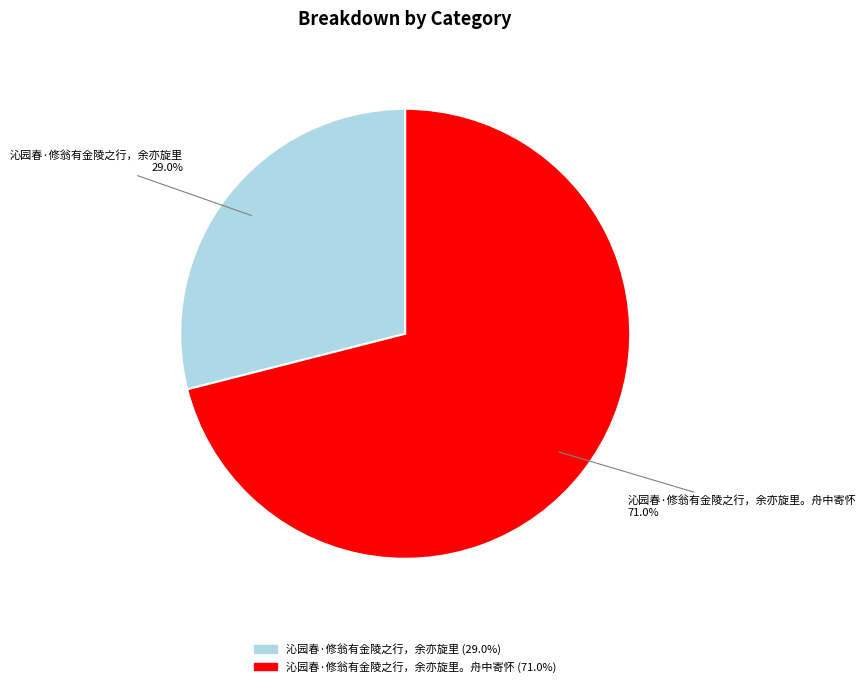

What percentage do 沁园春·修翁有金陵之行，余亦旋里 (29.0%) and 沁园春·修翁有金陵之行，余亦旋里。舟中寄怀 (71.0%) together represent?

100.0%